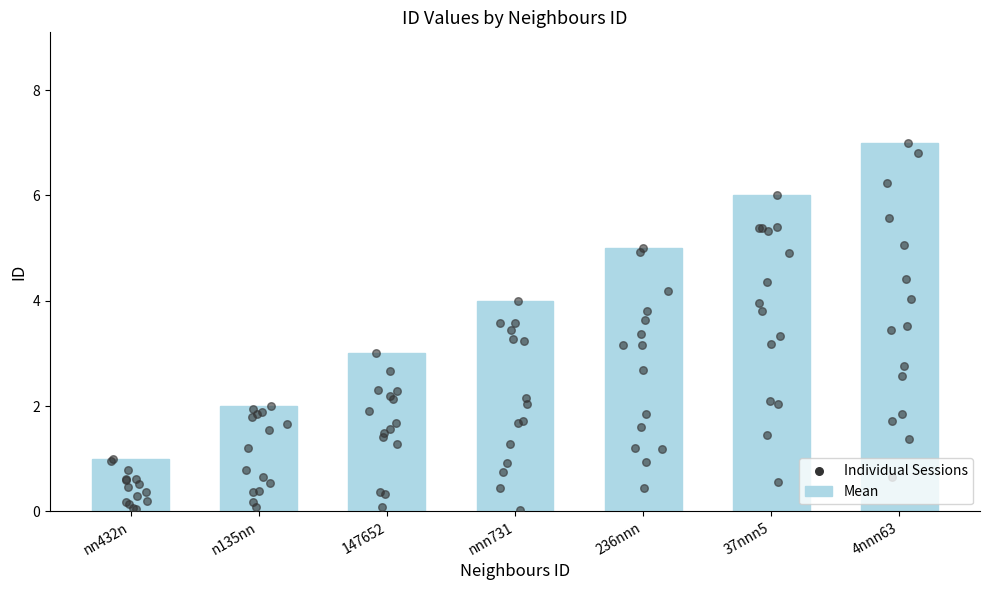

Approximately how many times larger is the value at 147652 compared to 37nnn5?

0.5